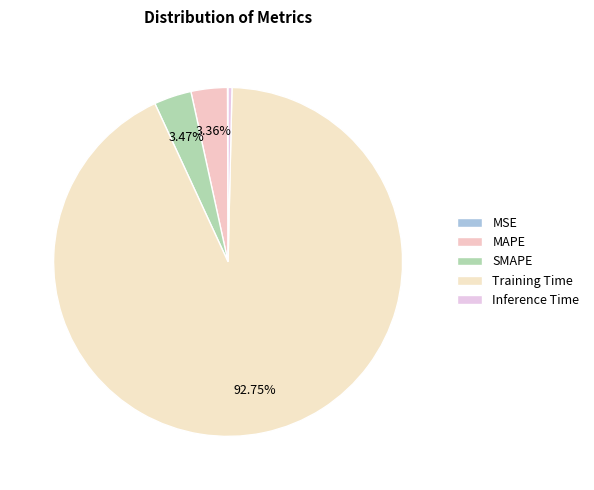

To the nearest percent, what is the difference between the largest and smallest slice percentages?

93%